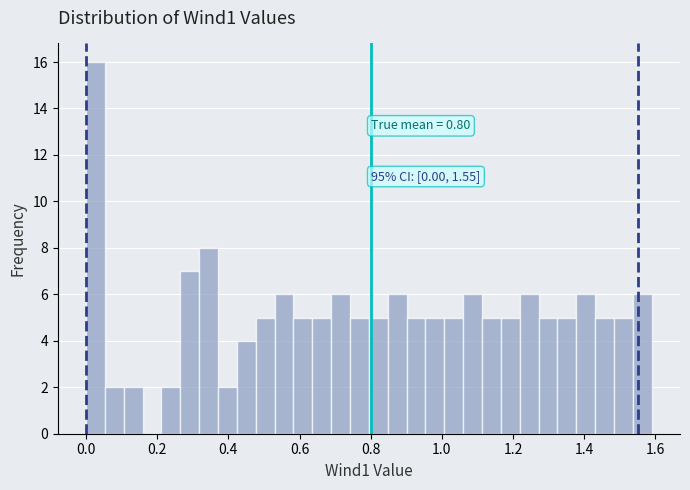

Read against the x-axis, roughly where is the centre of the tallest bar?

0.02